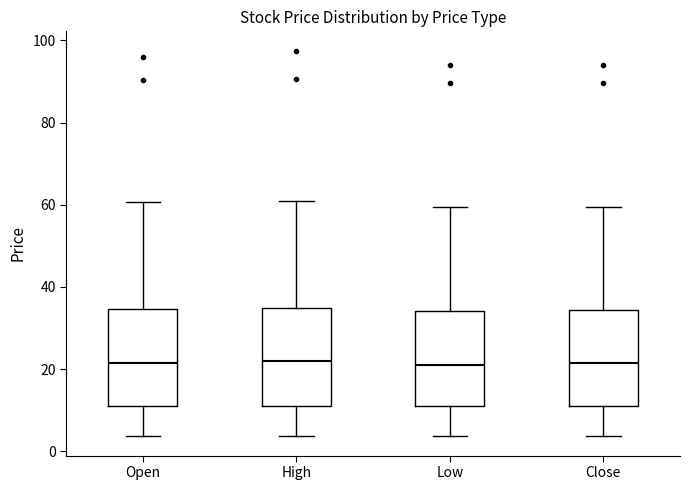

Reading left to right, transcribe this box plot: for each box, give where its median line is, the range the box spans, and where its two whiskers end, as read against the y-axis. The values are not printed on the chart, so give them approximately, as read against the axis.

Open: median 22, box 12 to 34, whiskers 4 to 60
High: median 22, box 12 to 34, whiskers 4 to 60
Low: median 22, box 10 to 34, whiskers 4 to 60
Close: median 22, box 12 to 34, whiskers 4 to 60